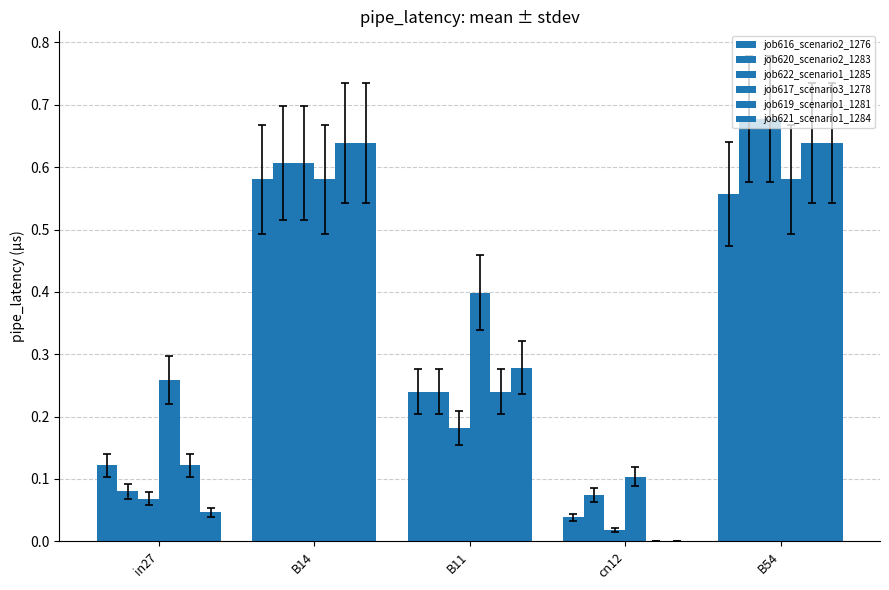

Reading right to left, what are all the values shown in this chart?

job616_scenario2_1276: B54=0.6	cn12=0.0	B11=0.2	B14=0.6	in27=0.1
job620_scenario2_1283: B54=0.7	cn12=0.1	B11=0.2	B14=0.6	in27=0.1
job622_scenario1_1285: B54=0.7	cn12=0.0	B11=0.2	B14=0.6	in27=0.1
job617_scenario3_1278: B54=0.6	cn12=0.1	B11=0.4	B14=0.6	in27=0.3
job619_scenario1_1281: B54=0.6	cn12=0.0	B11=0.2	B14=0.6	in27=0.1
job621_scenario1_1284: B54=0.6	cn12=0.0	B11=0.3	B14=0.6	in27=0.0